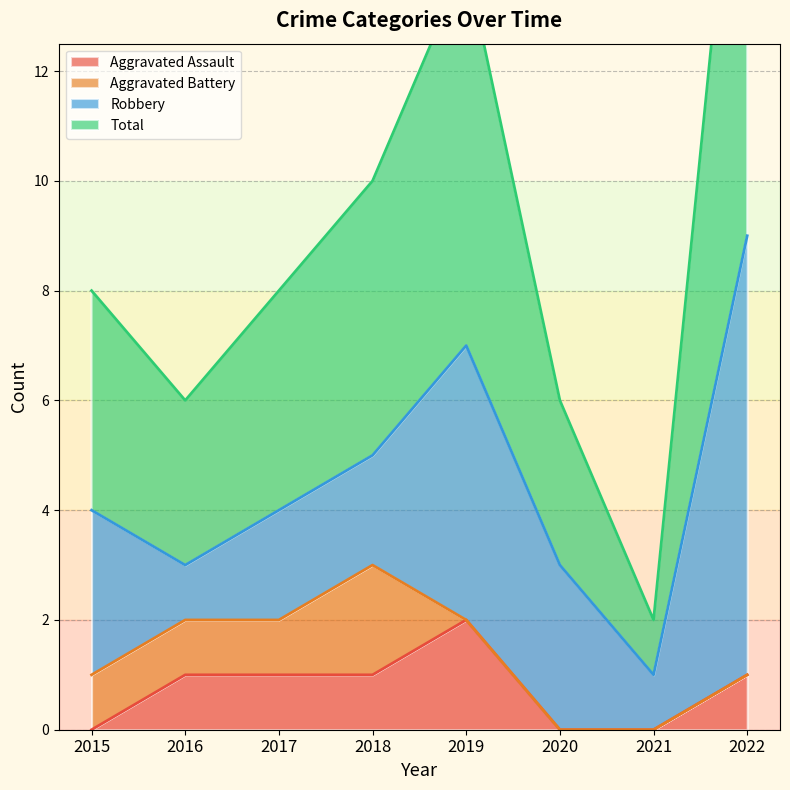

What is the total value across all series at 2020?

6